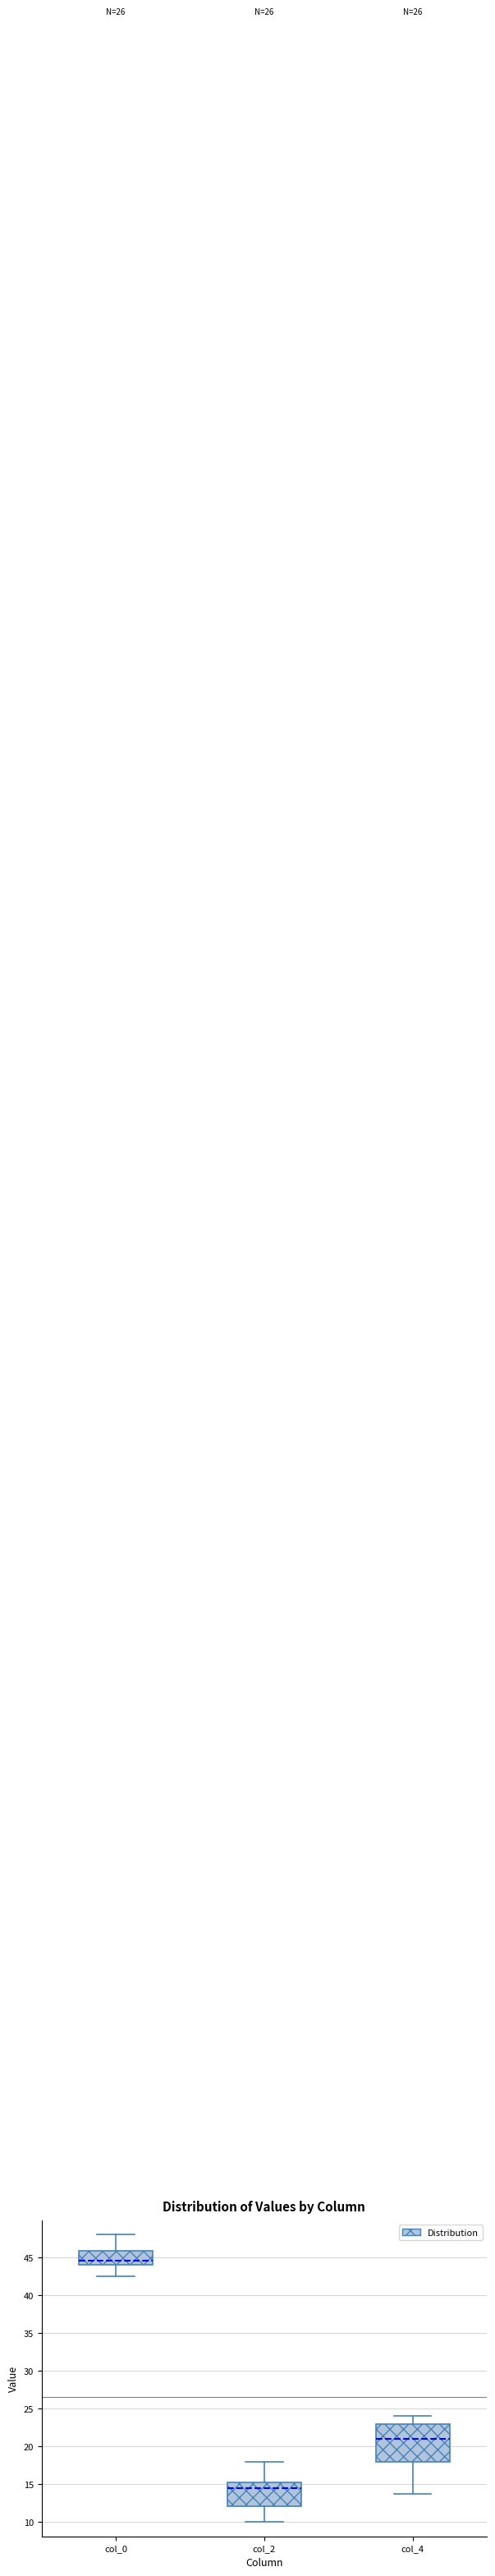

Reading left to right, transcribe this box plot: for each box, give where its median line is, the range the box spans, and where its two whiskers end, as read against the y-axis. The values are not printed on the chart, so give them approximately, as read against the axis.

col_0: median 44.5, box 44.0 to 46.0, whiskers 42.5 to 48.0
col_2: median 14.5, box 12.0 to 15.0, whiskers 10.0 to 18.0
col_4: median 21.0, box 18.0 to 23.0, whiskers 14.0 to 24.0